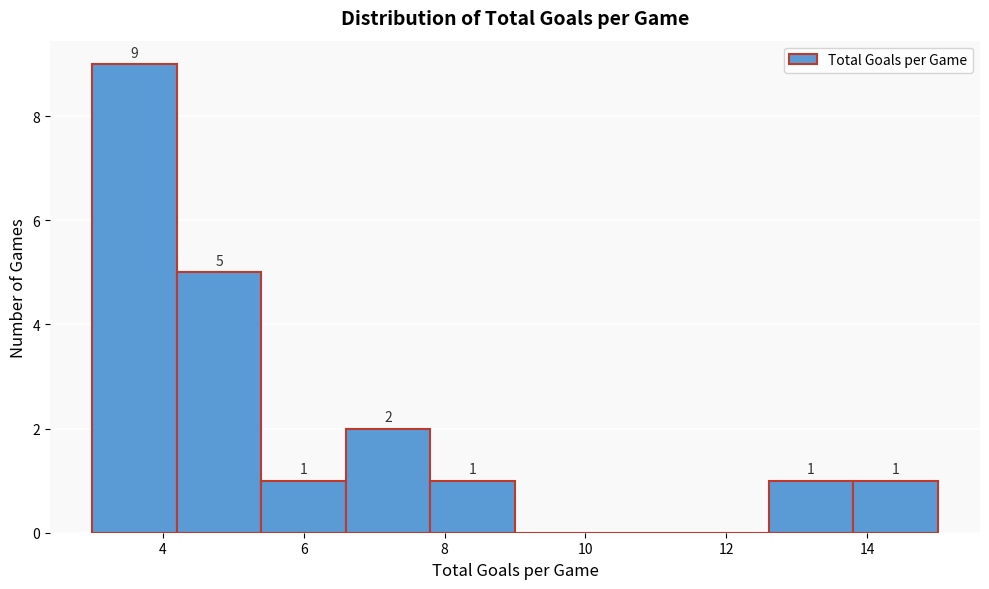

Which range on the x-axis has the tallest bar?

3.0 to 4.2